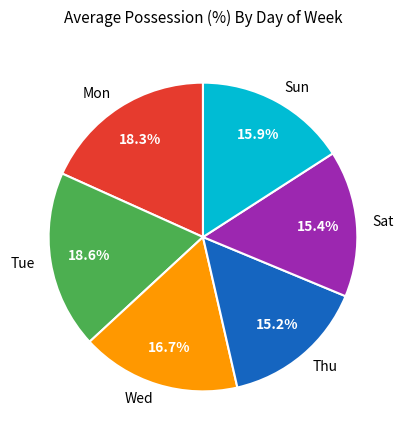

Which has a higher value, Sat or Tue?

Tue